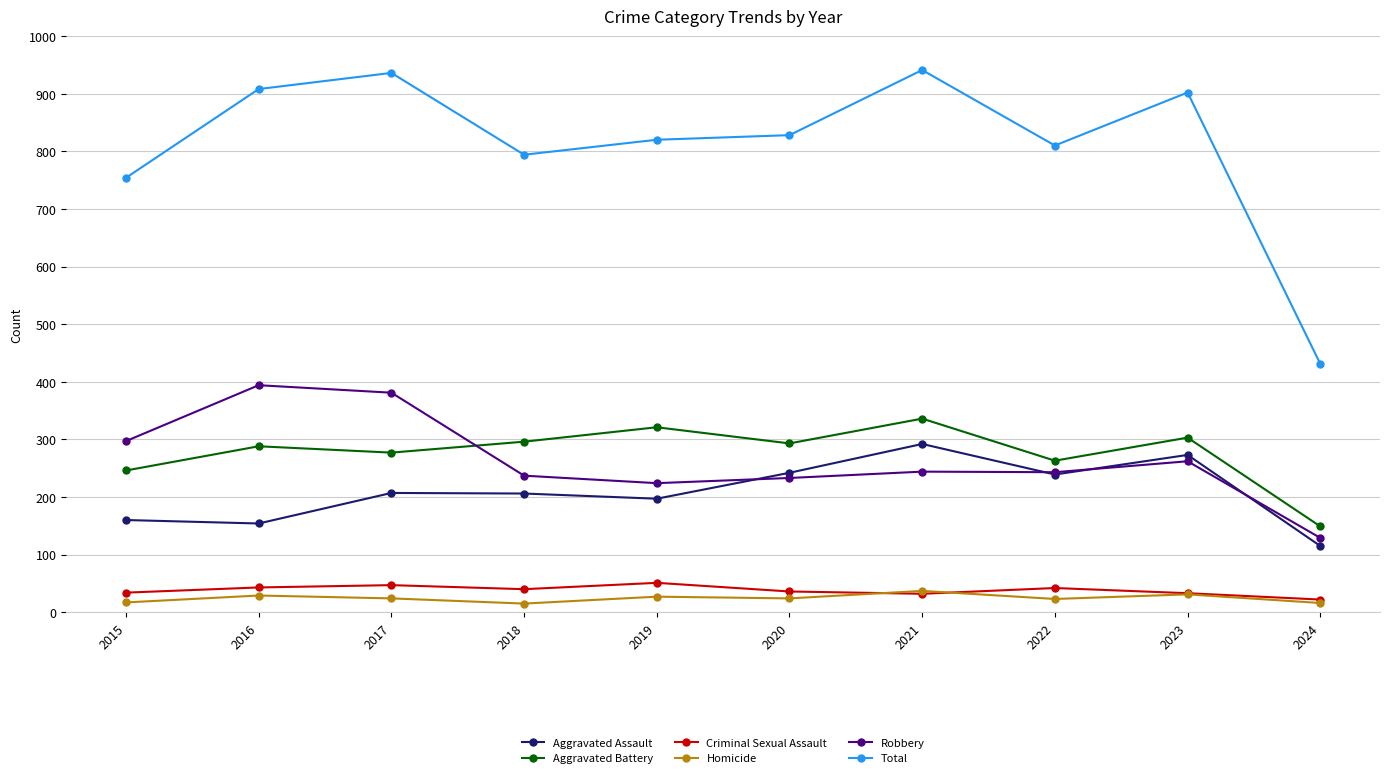

List the series in order of their peak value, lowest first.

Homicide, Criminal Sexual Assault, Aggravated Assault, Aggravated Battery, Robbery, Total